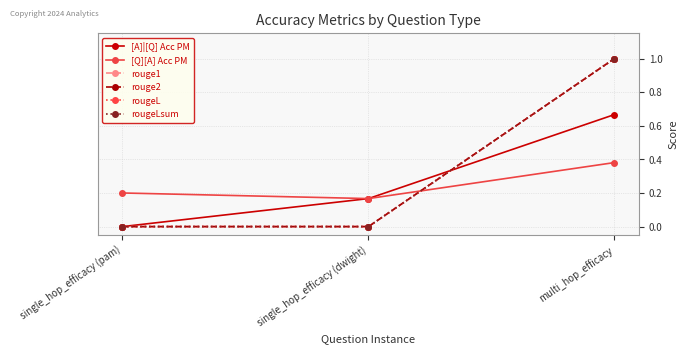

What is the sum of the rouge1 values at multi_hop_efficacy and single_hop_efficacy (dwight)?

1.0